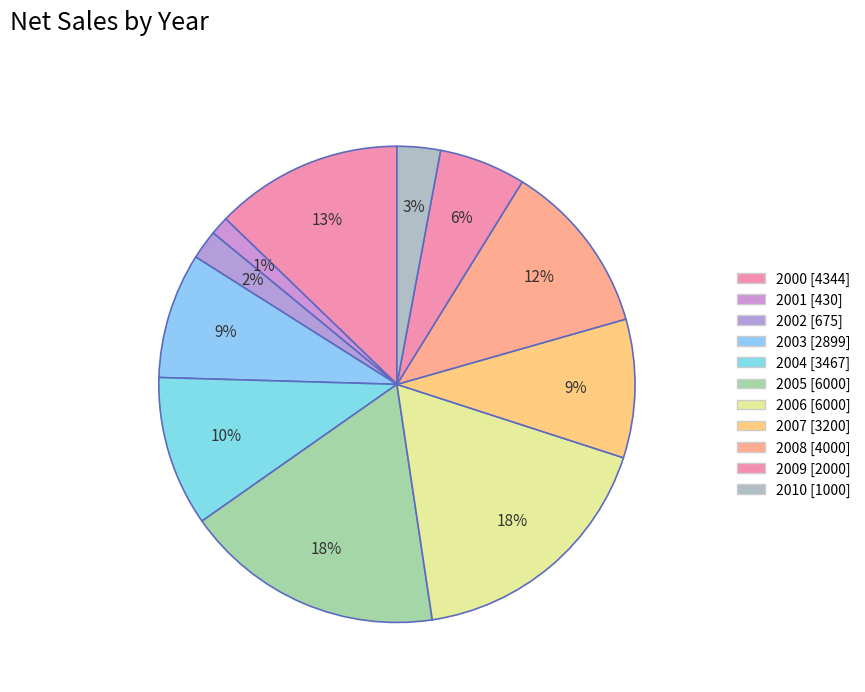

How many slices are in this pie chart?

11